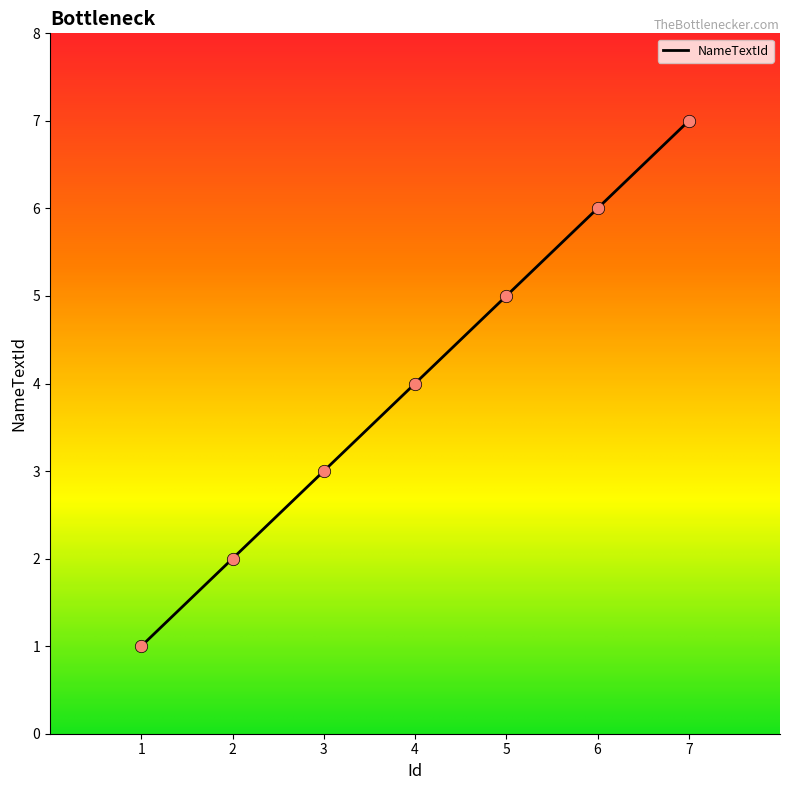

What is the ratio of the value at 7 to the value at 5?

1.4